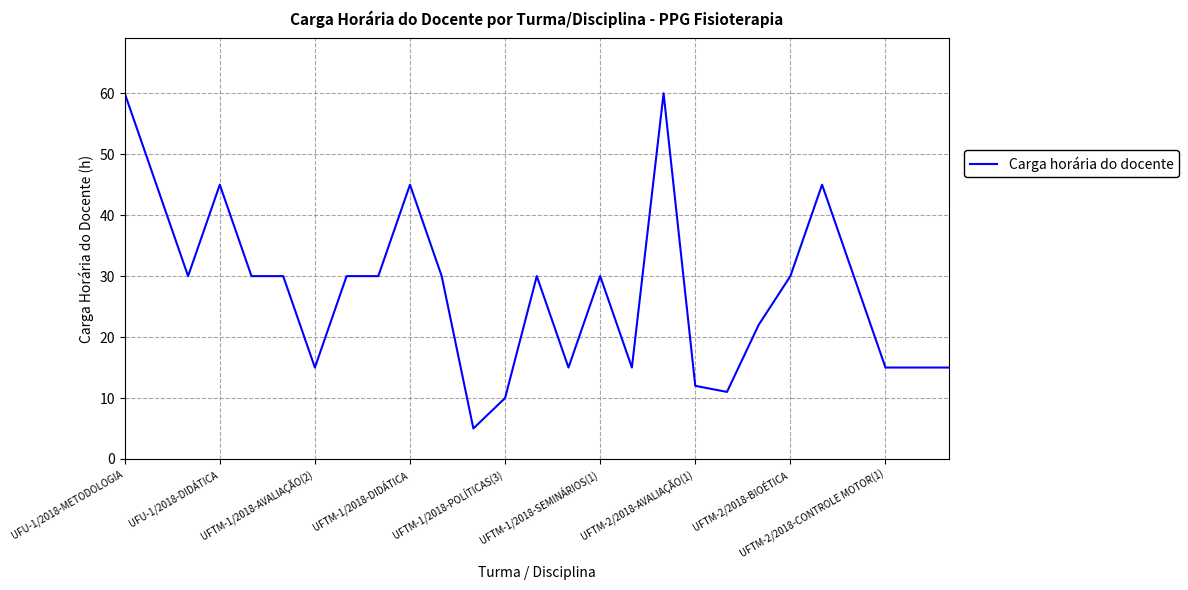

How many lines are shown in the chart?

1